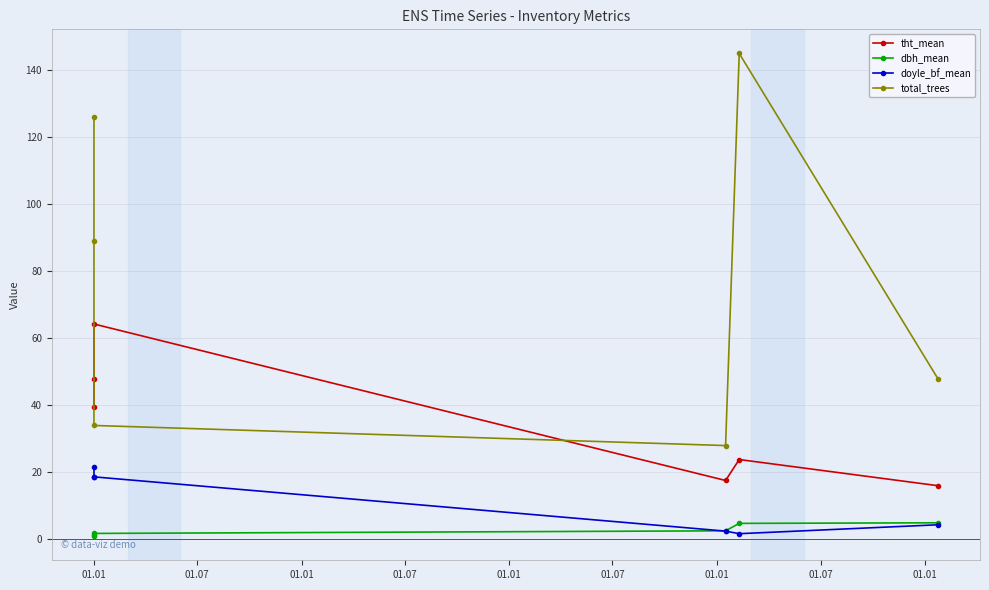

Rank the series by their maximum value, from lowest to highest.

dbh_mean, doyle_bf_mean, tht_mean, total_trees